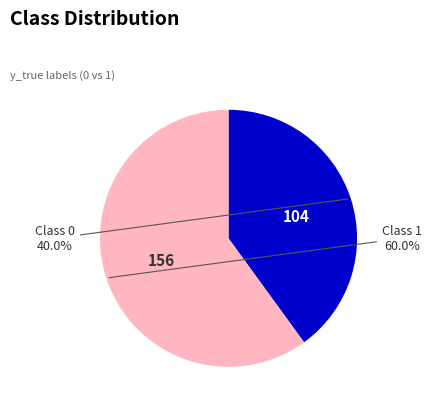

Count the number of slices in the pie.

2